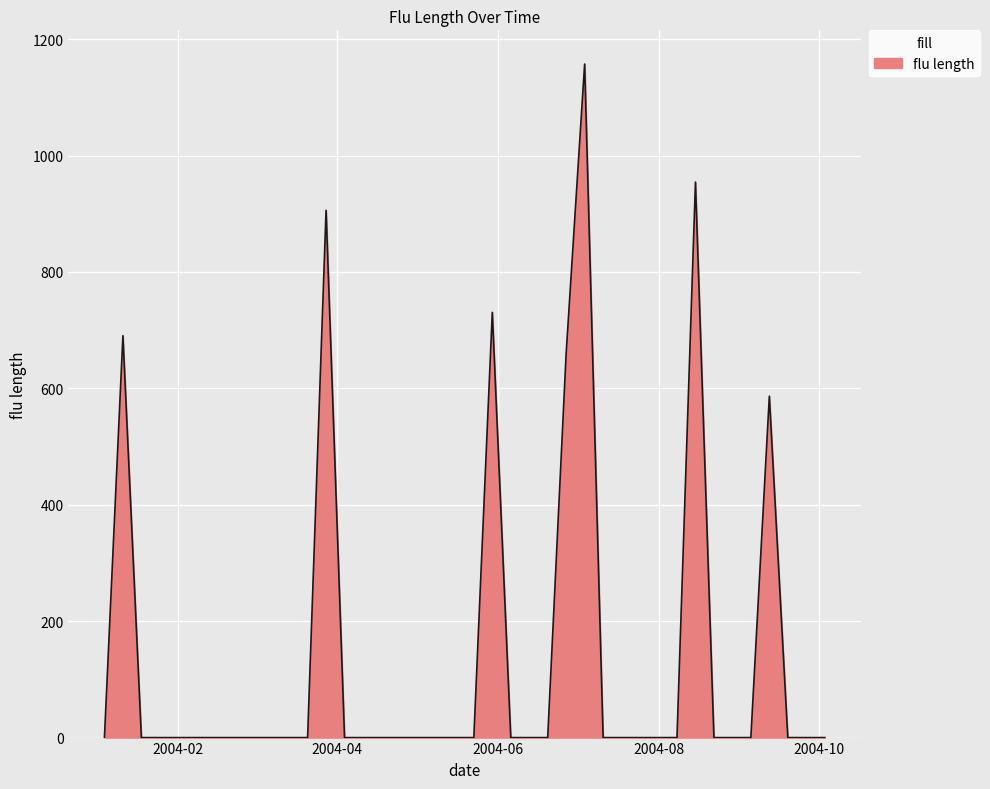

What is the difference between the maximum and minimum values?

1157.3